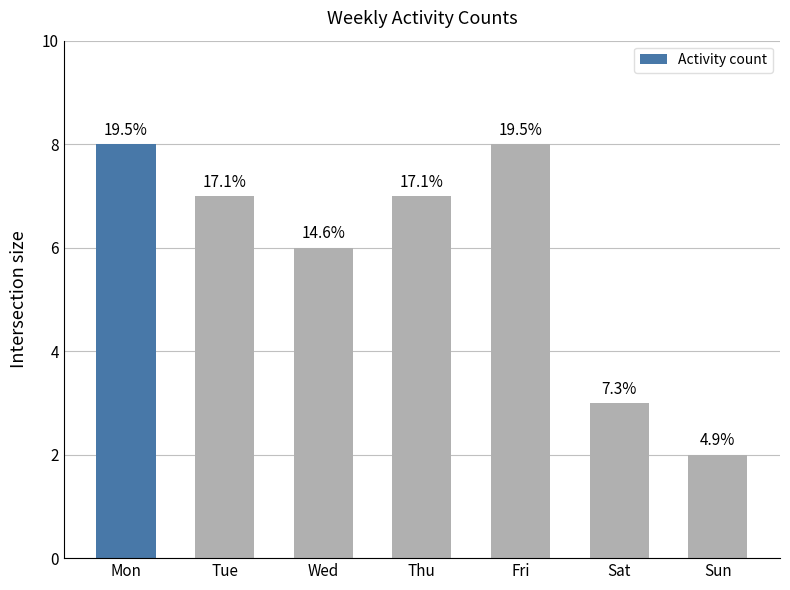

Are the bars horizontal?

No